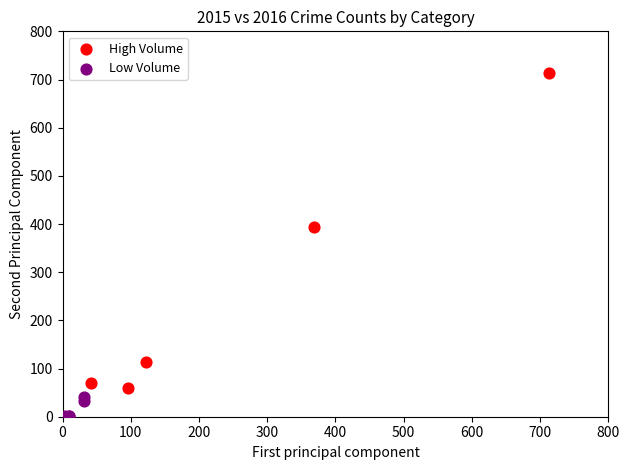

What are all the series names shown in the legend?

High Volume, Low Volume